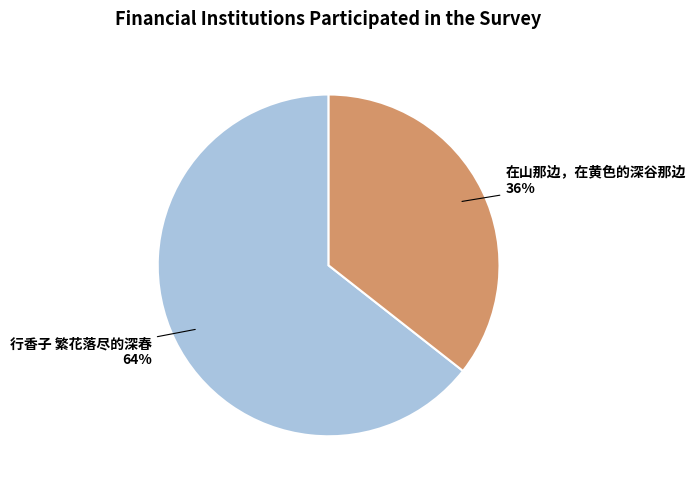

Does 行香子 繁花落尽的深春 account for over 50% of the chart?

Yes